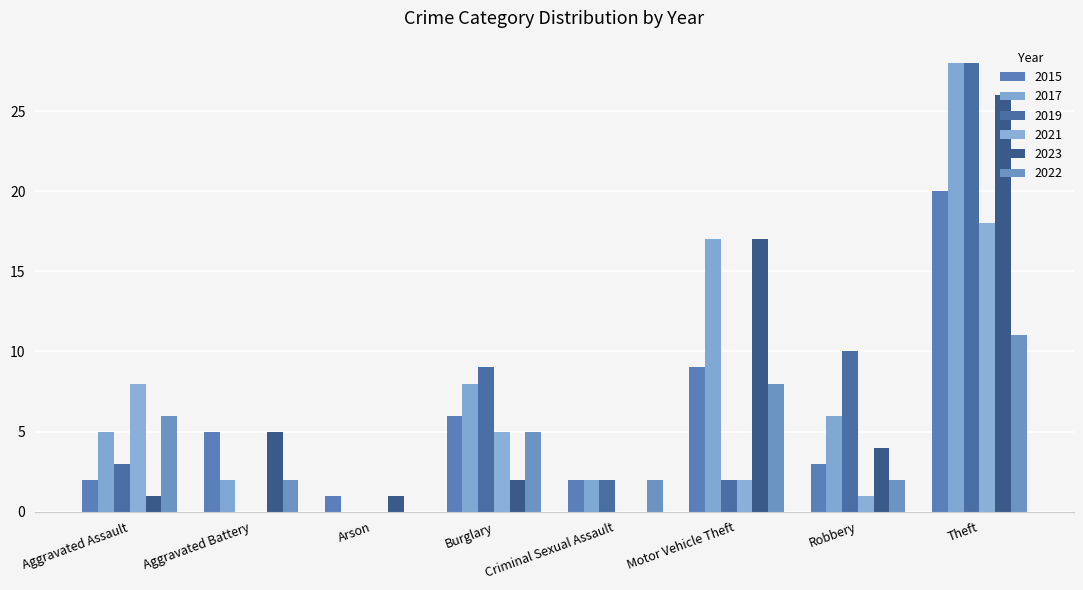

Reading right to left, extract all data points from this chart.

2015: Theft=20	Robbery=3	Motor Vehicle Theft=9	Criminal Sexual Assault=2	Burglary=6	Arson=1	Aggravated Battery=5	Aggravated Assault=2
2017: Theft=28	Robbery=6	Motor Vehicle Theft=17	Criminal Sexual Assault=2	Burglary=8	Arson=0	Aggravated Battery=2	Aggravated Assault=5
2019: Theft=28	Robbery=10	Motor Vehicle Theft=2	Criminal Sexual Assault=2	Burglary=9	Arson=0	Aggravated Battery=0	Aggravated Assault=3
2021: Theft=18	Robbery=1	Motor Vehicle Theft=2	Criminal Sexual Assault=0	Burglary=5	Arson=0	Aggravated Battery=0	Aggravated Assault=8
2023: Theft=26	Robbery=4	Motor Vehicle Theft=17	Criminal Sexual Assault=0	Burglary=2	Arson=1	Aggravated Battery=5	Aggravated Assault=1
2022: Theft=11	Robbery=2	Motor Vehicle Theft=8	Criminal Sexual Assault=2	Burglary=5	Arson=0	Aggravated Battery=2	Aggravated Assault=6